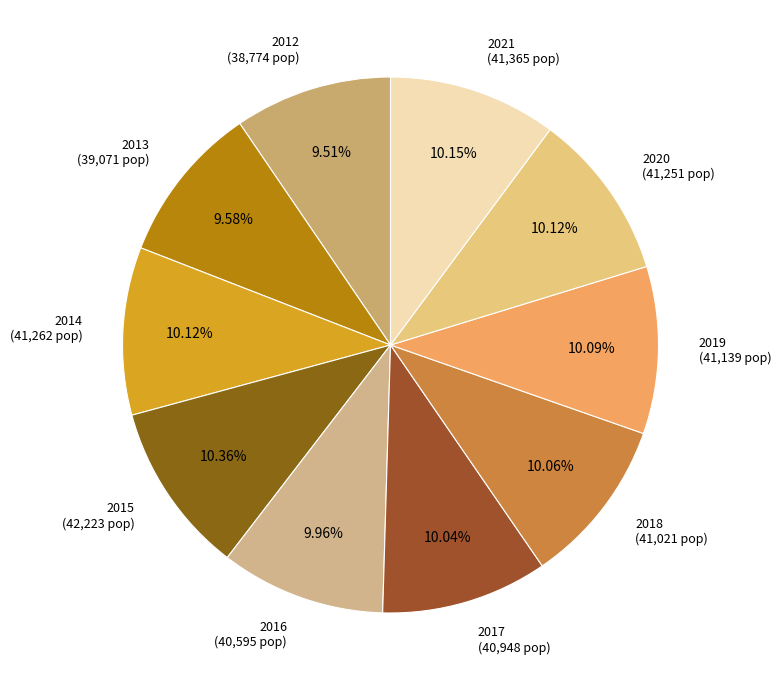

True or false: 2015 accounts for 10% of the total.

True